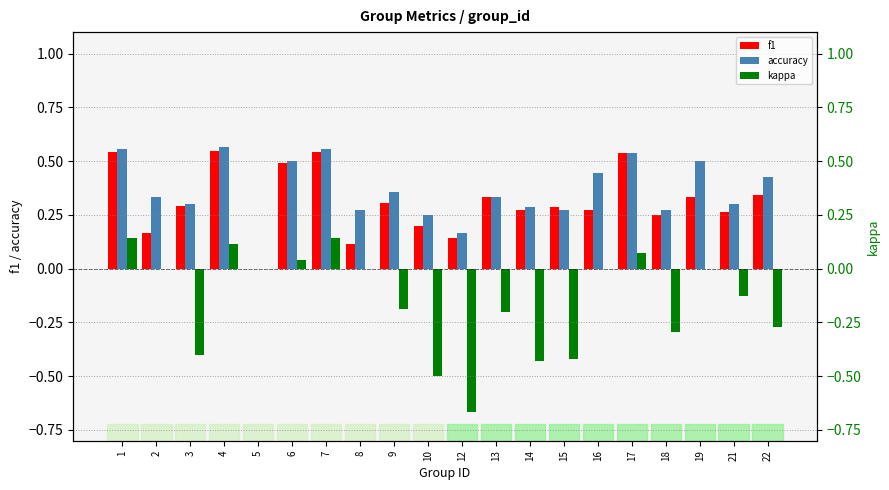

How many data points in kappa are above 0?

5